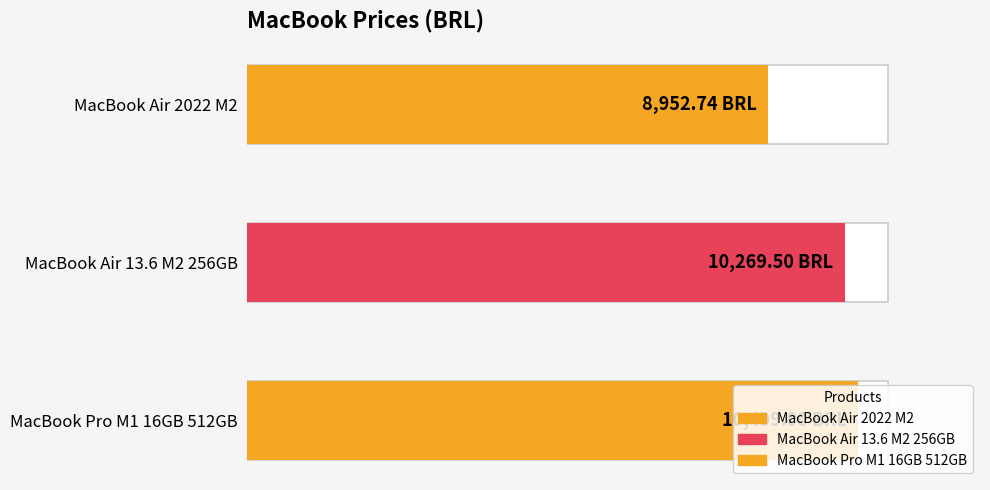

Which category has the highest value across all series?

MacBook Pro M1 16GB 512GB